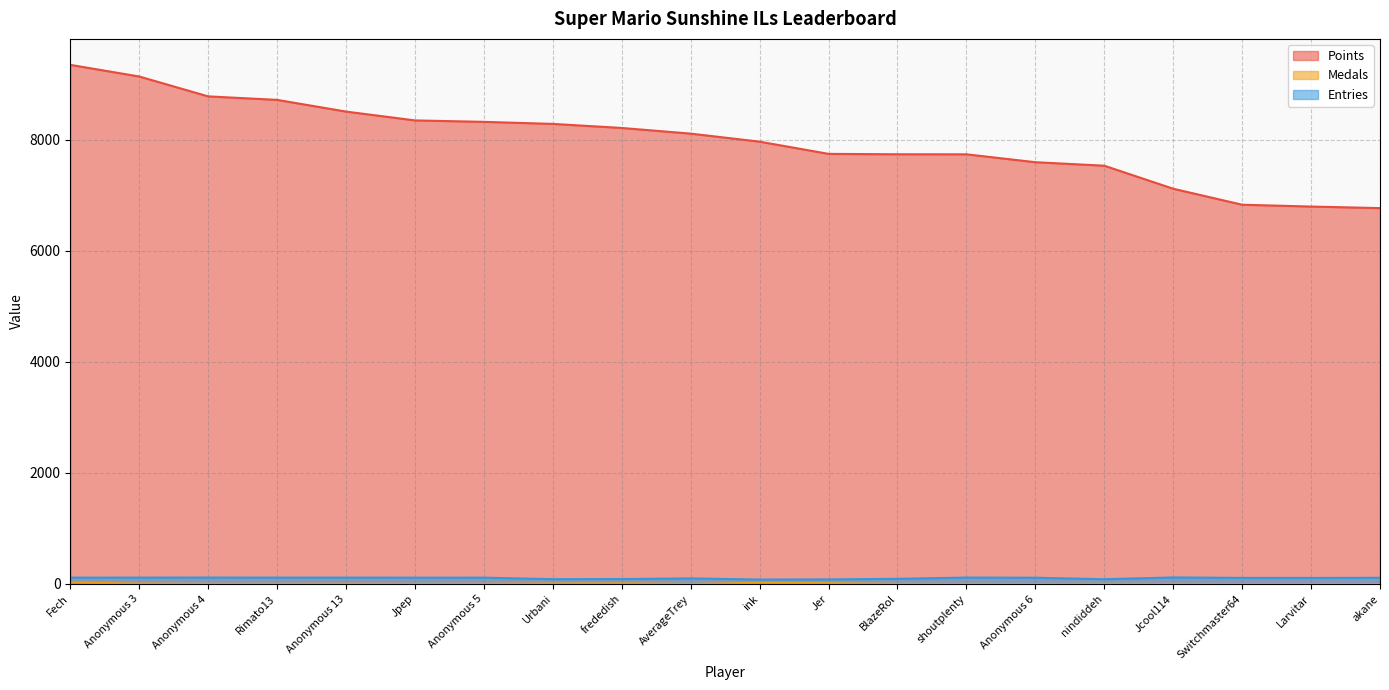

What are all the series names shown in the legend?

Points, Medals, Entries